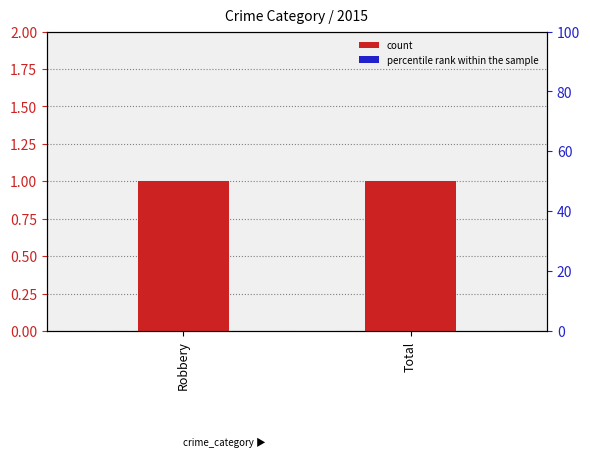

At Robbery, list the series in order from largest to smallest.

2015 count, percentile rank within the sample